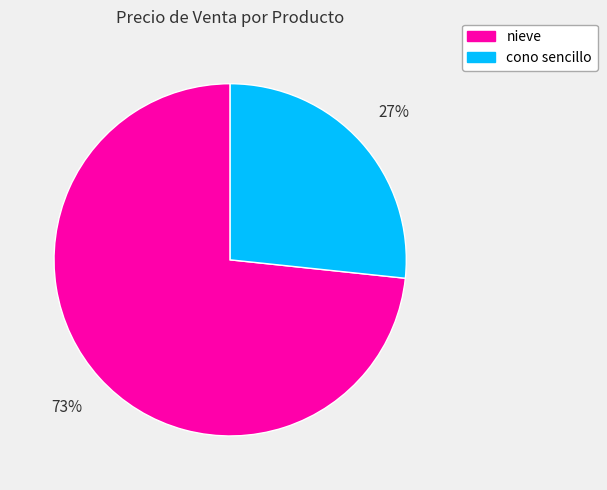

Count the number of slices in the pie.

2